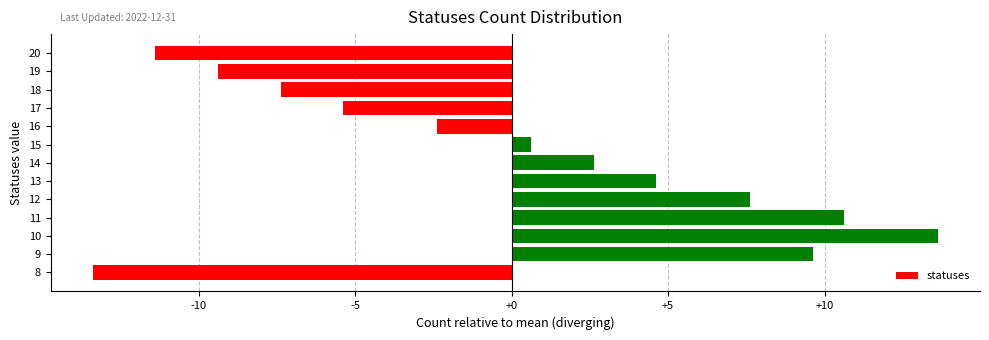

Is it true that the value at 12 is -5.2?

False